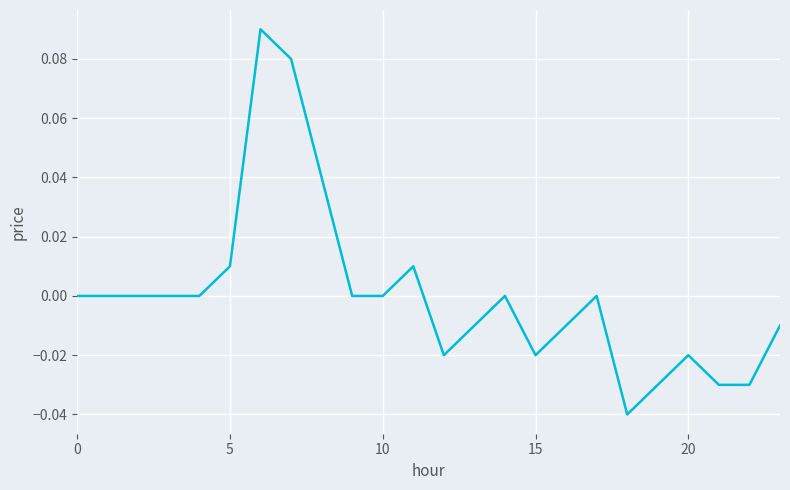

The chart shows a value of 0.0 at 0. True or false?

True